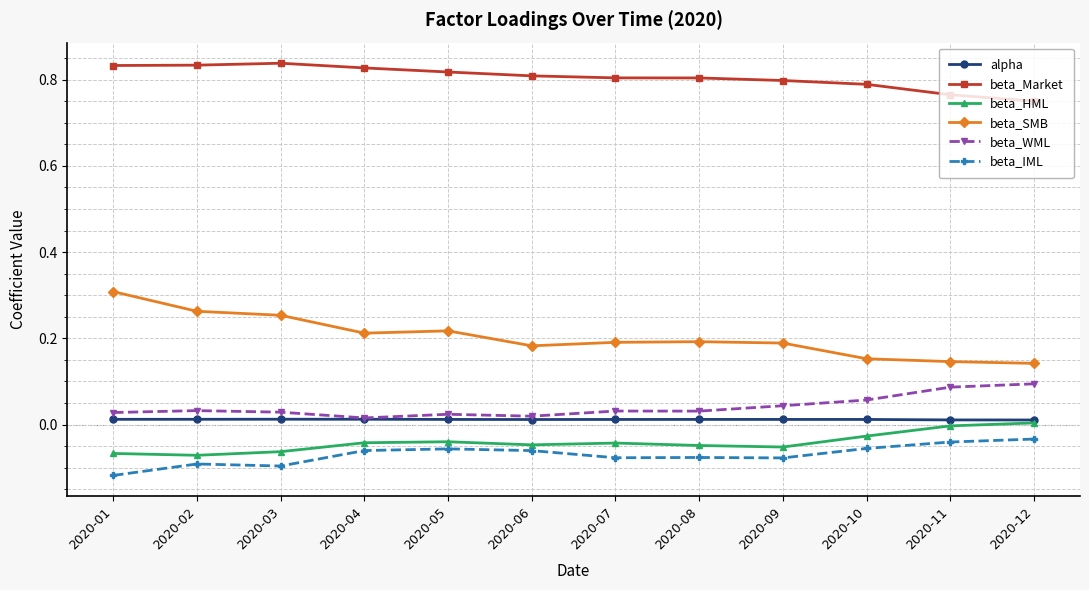

True or false: beta_SMB has a value of 0.2 at 2020-04.

True